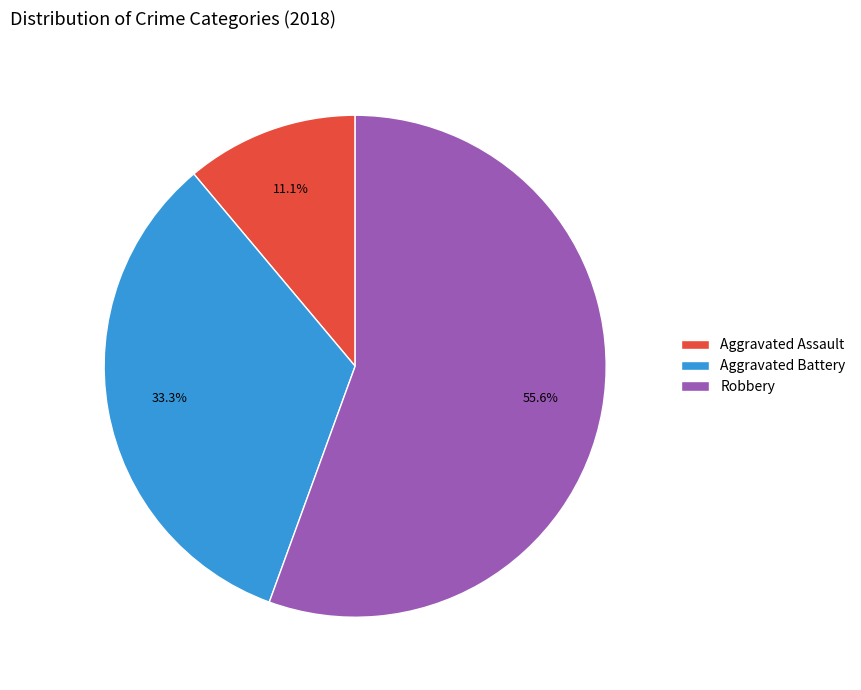

Which slice represents more than half of the pie?

Robbery